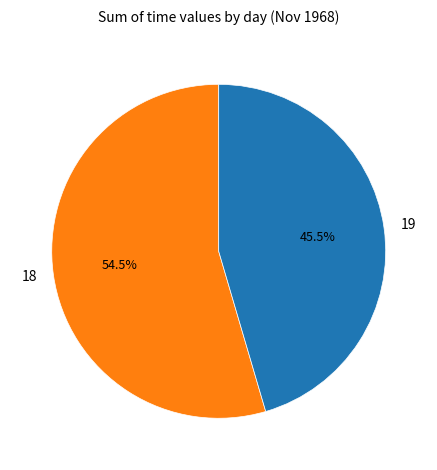

Does any single category account for the majority?

Yes